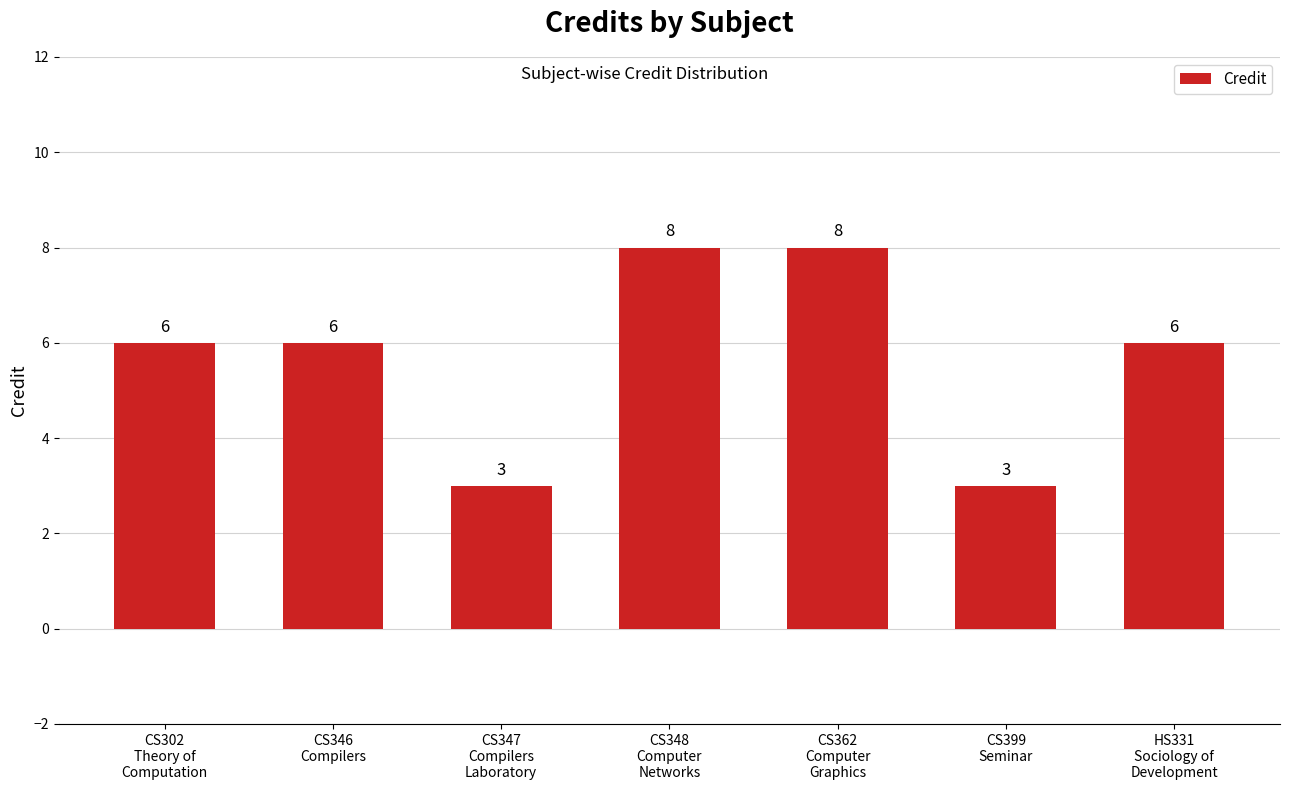

What is the maximum value shown in the chart?

8